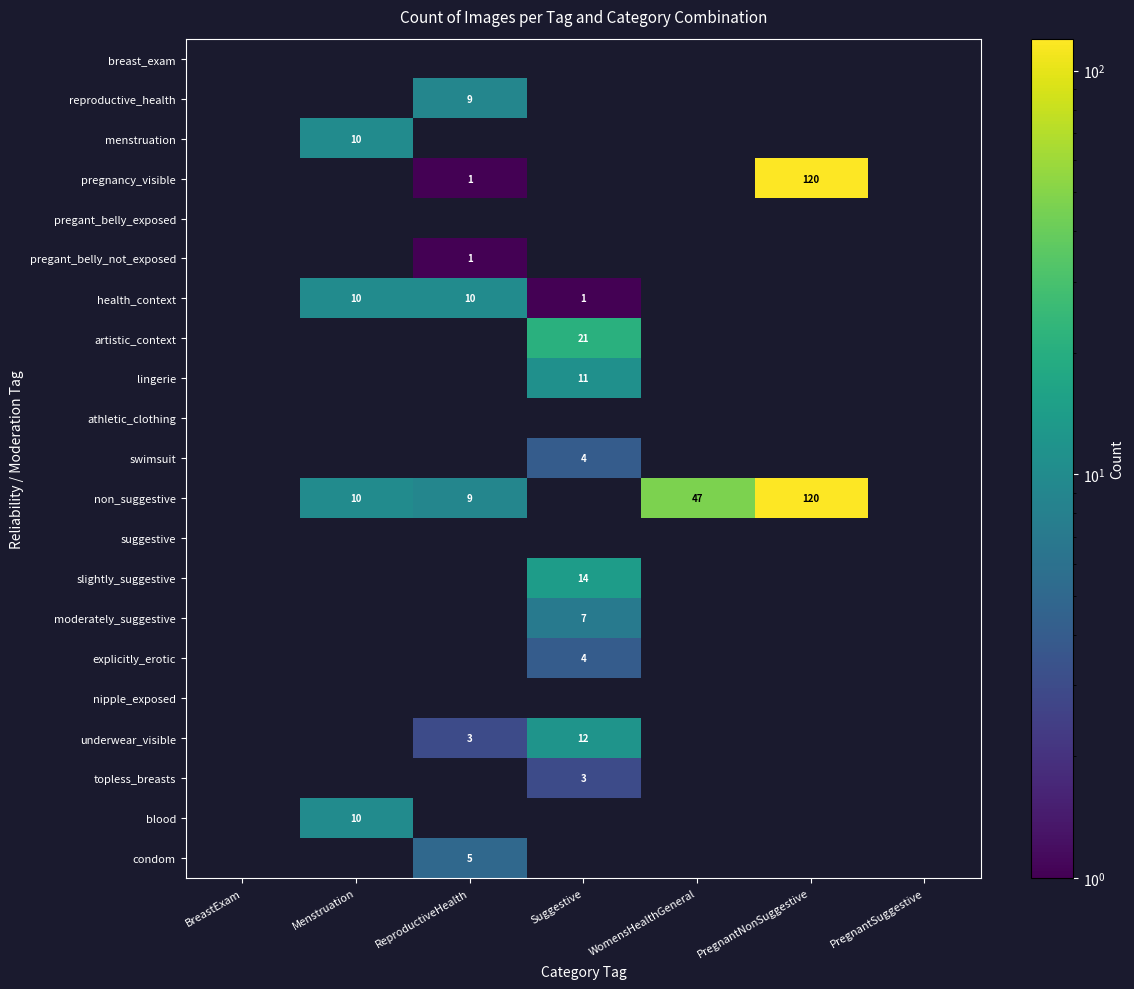

Is it true that topless_breasts equals 3 at Suggestive?

True